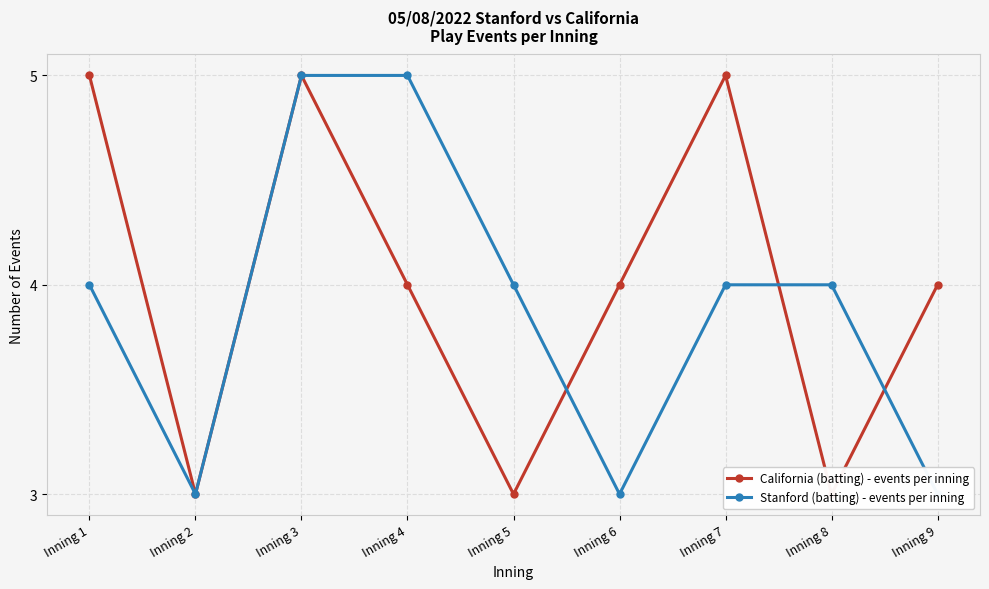

Where is the first local minimum for California (batting) - events per inning?

Inning 2